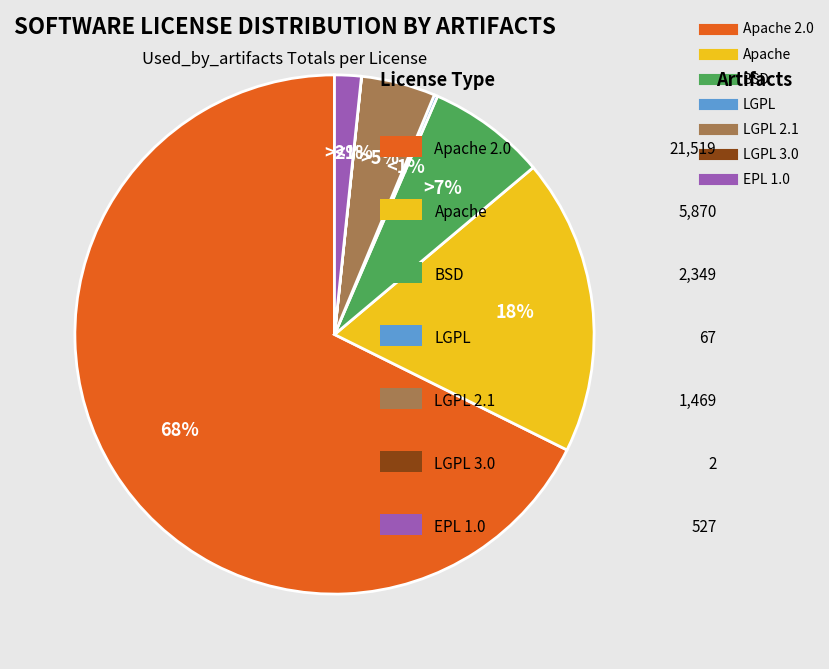

Is there a majority slice in this chart?

Yes